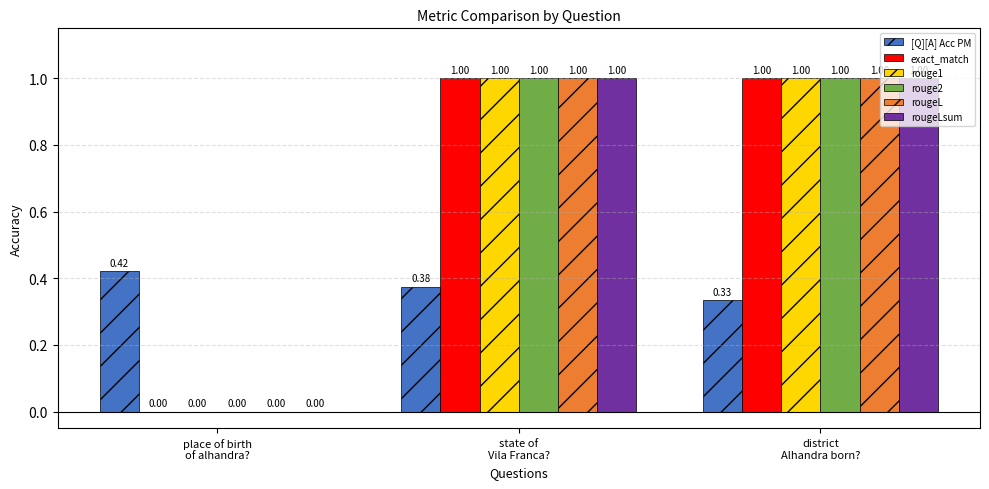

How many values in rouge1 are above zero?

2